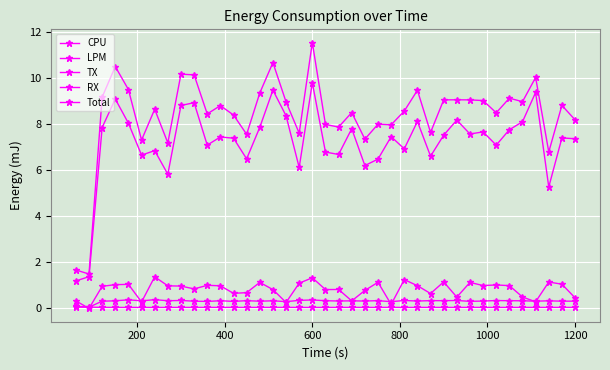

How many categories are shown in the chart?

39